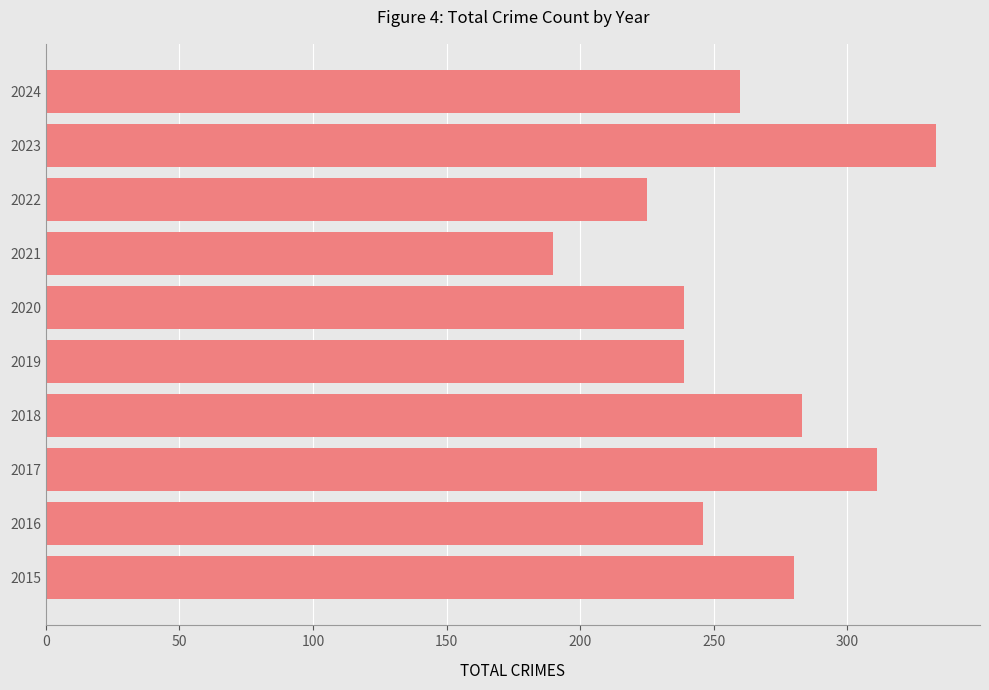

What is the smallest value displayed?

190